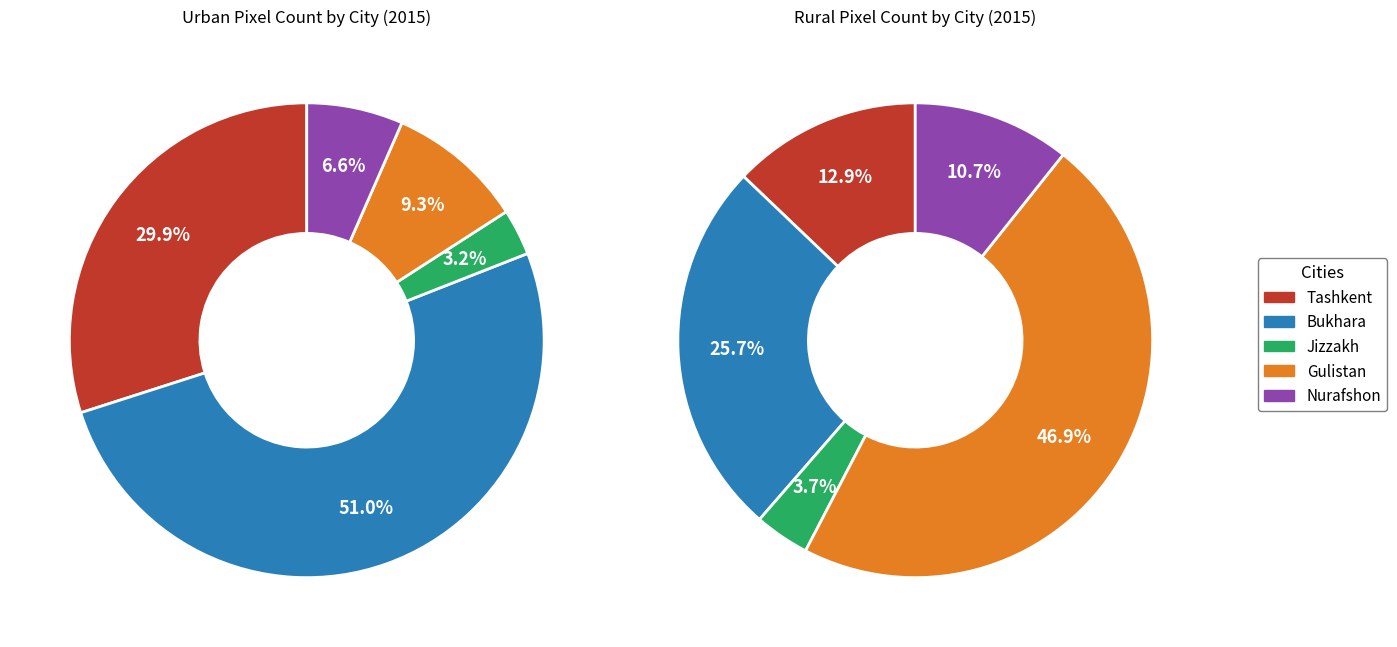

Which slice is the smallest?

Jizzakh